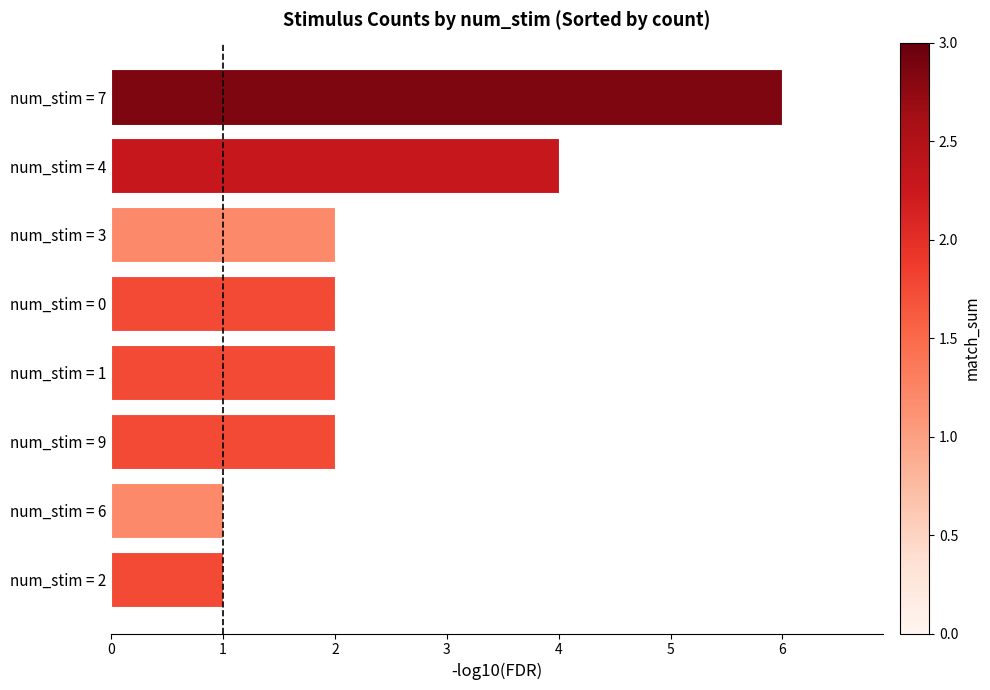

Which has a higher value, num_stim = 7 or num_stim = 9?

num_stim = 7